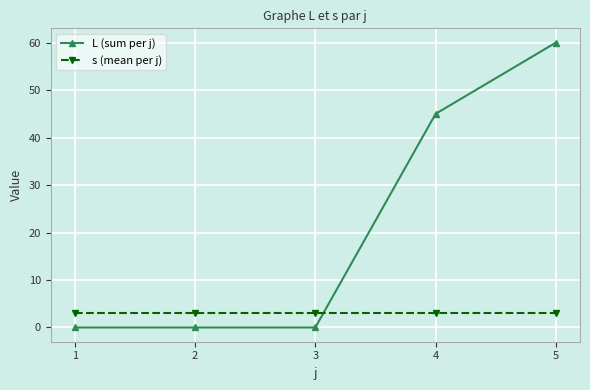

What is the spread (max minus min) of values at 5?

57